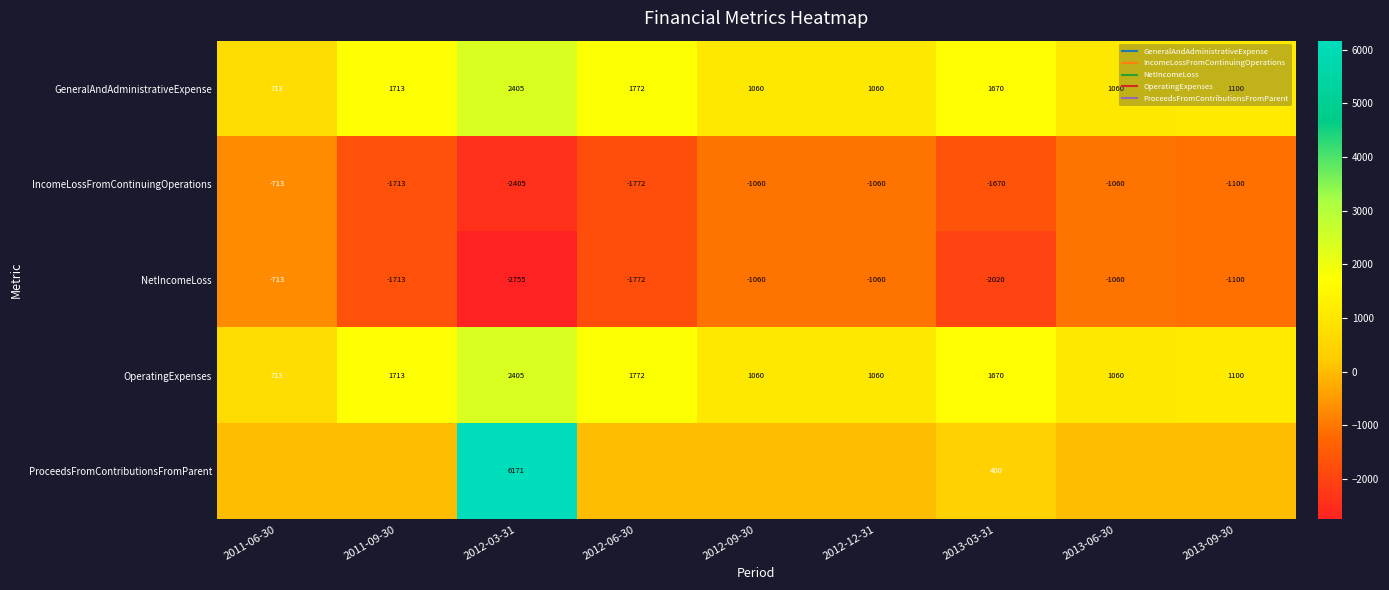

At which label does NetIncomeLoss first exceed -1100?

2011-06-30